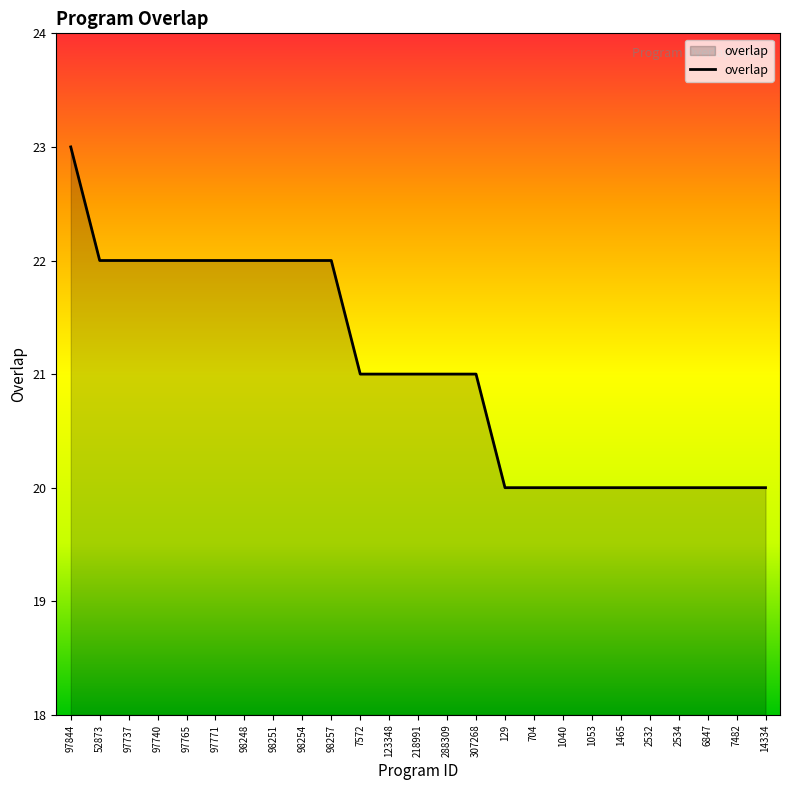

True or false: the data shows 20 at 14334.

True